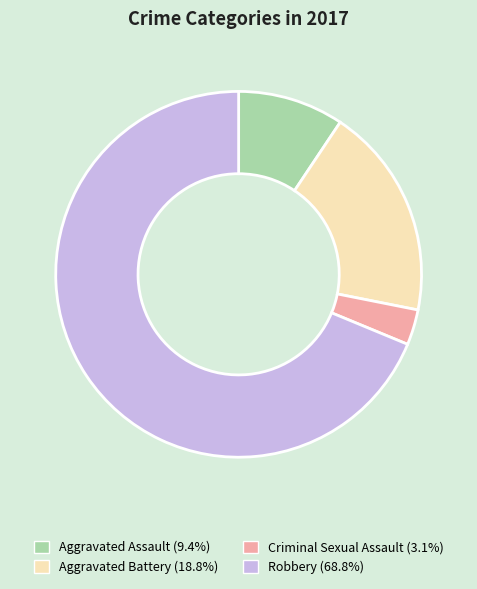

Combined, do Robbery and Criminal Sexual Assault account for over 50%?

Yes